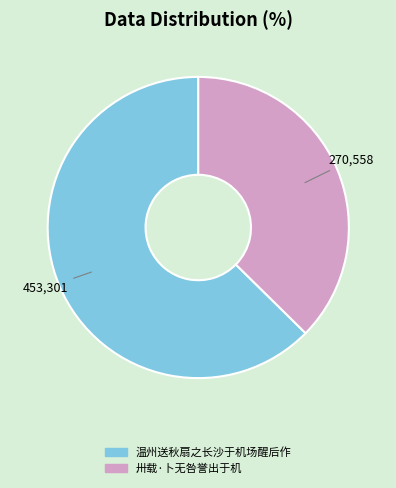

Which slice represents more than half of the pie?

温州送秋扇之长沙于机场醒后作